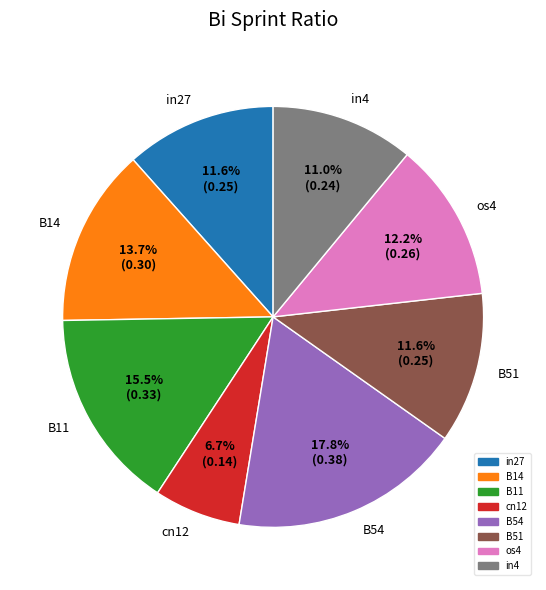

Combined, do in27 and B14 account for over 50%?

No